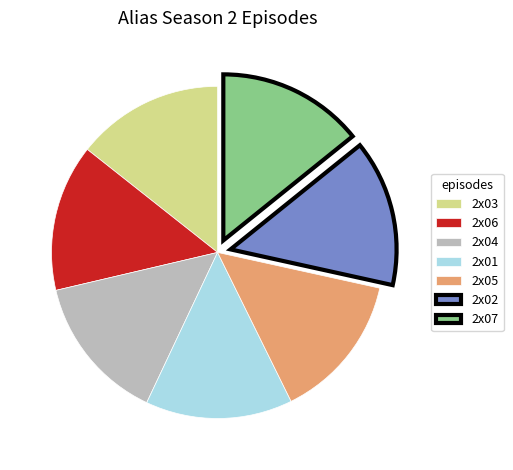

True or false: 2x06 accounts for 1% of the total.

False